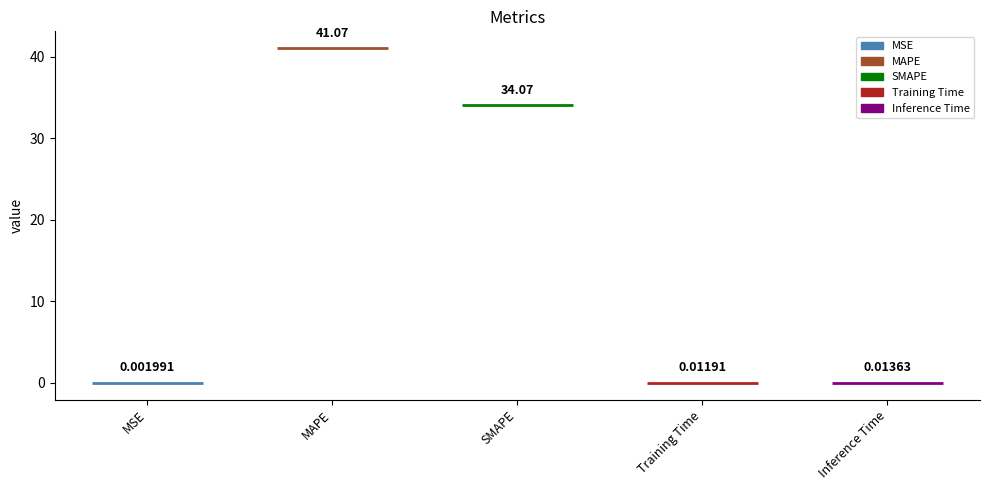

Rank the categories by value from highest to lowest.

MAPE, SMAPE, Inference Time, Training Time, MSE